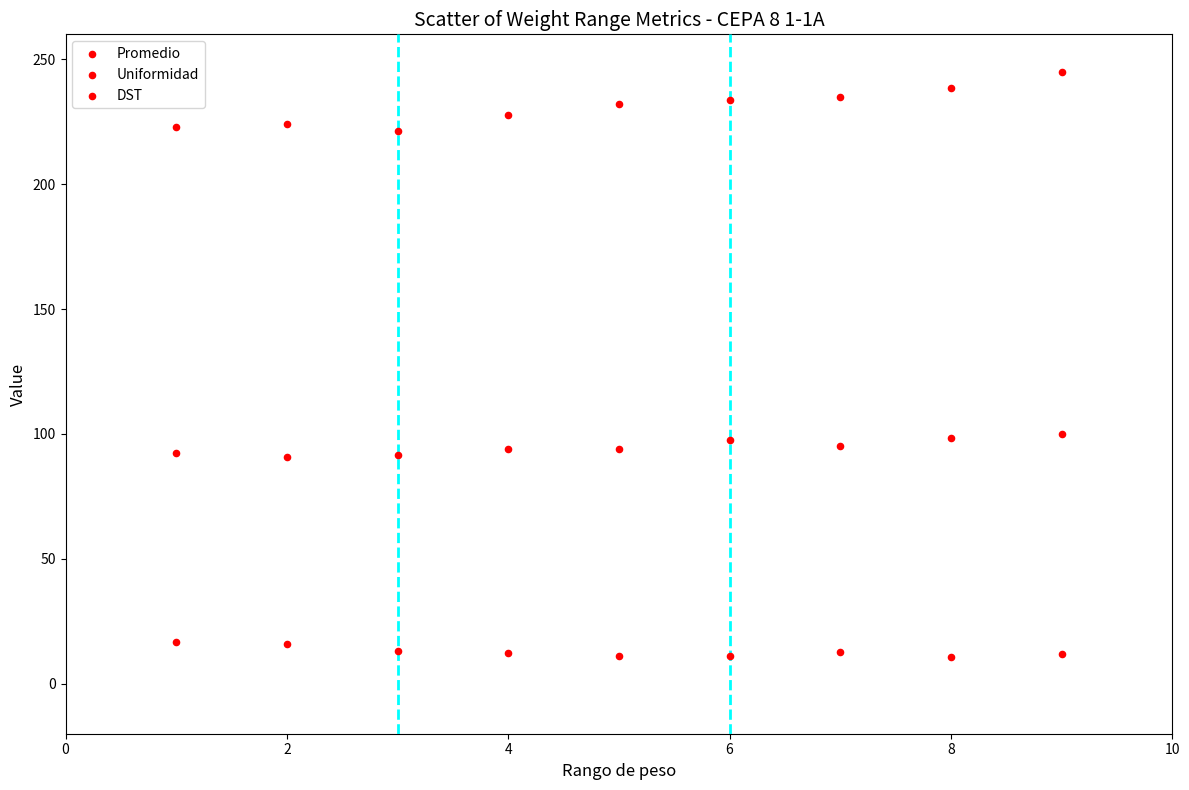

How many points are shown in the scatter plot?

27